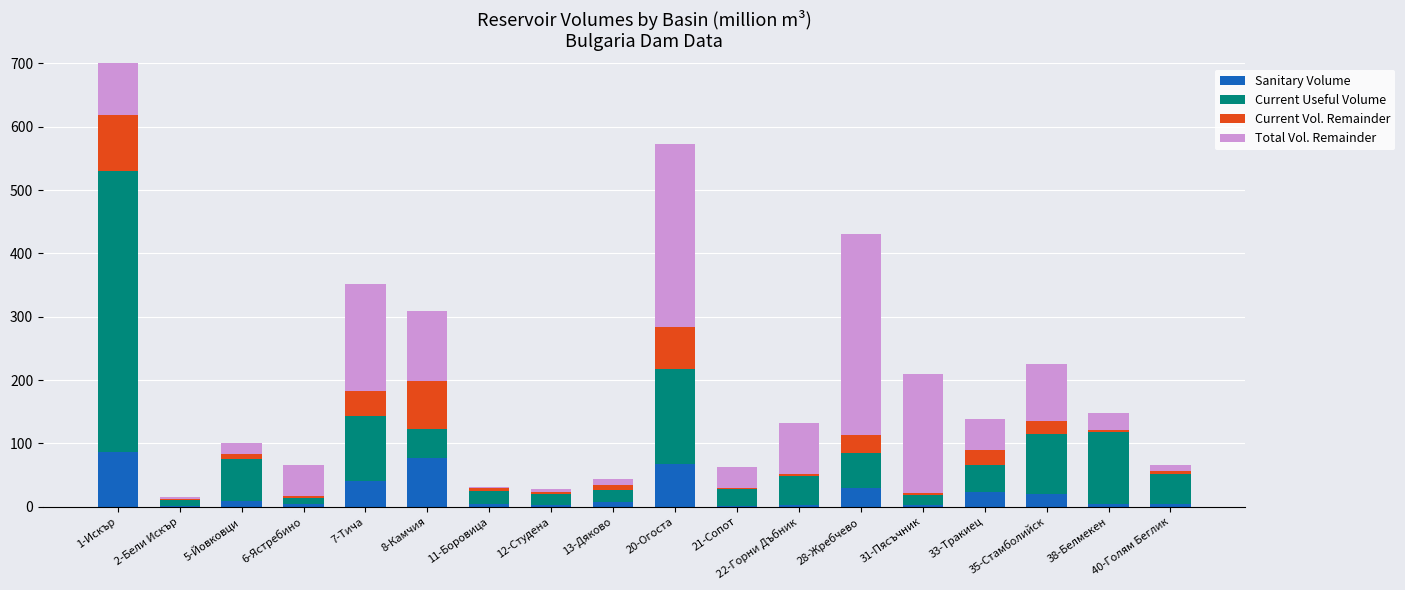

What is the lowest value of the Current Useful Volume series?

9.1